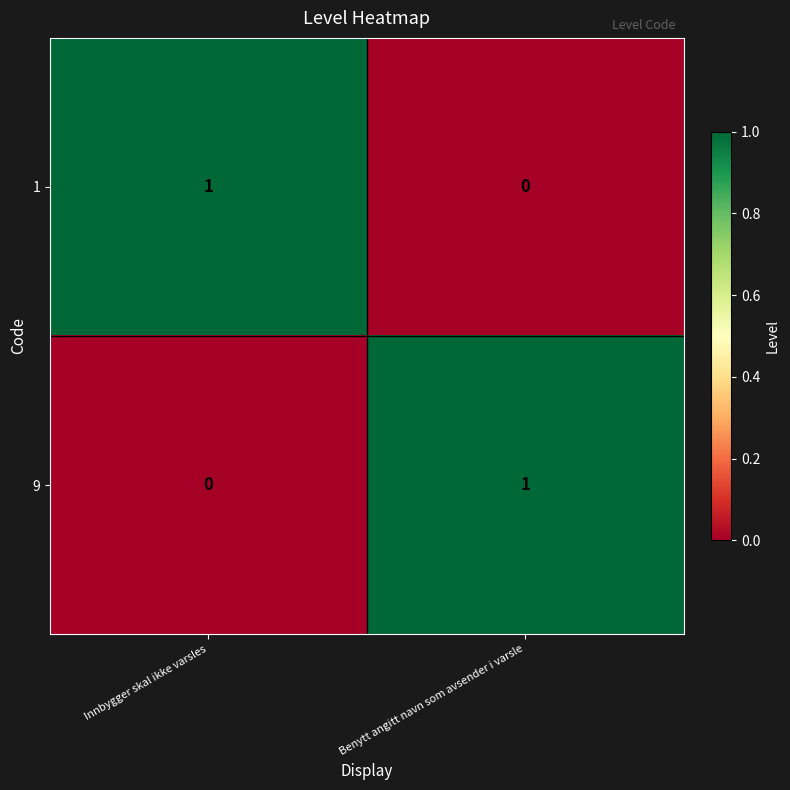

Is the value of 1 at Benytt angitt navn som avsender i varsle greater than the value of 9 at Benytt angitt navn som avsender i varsle?

No